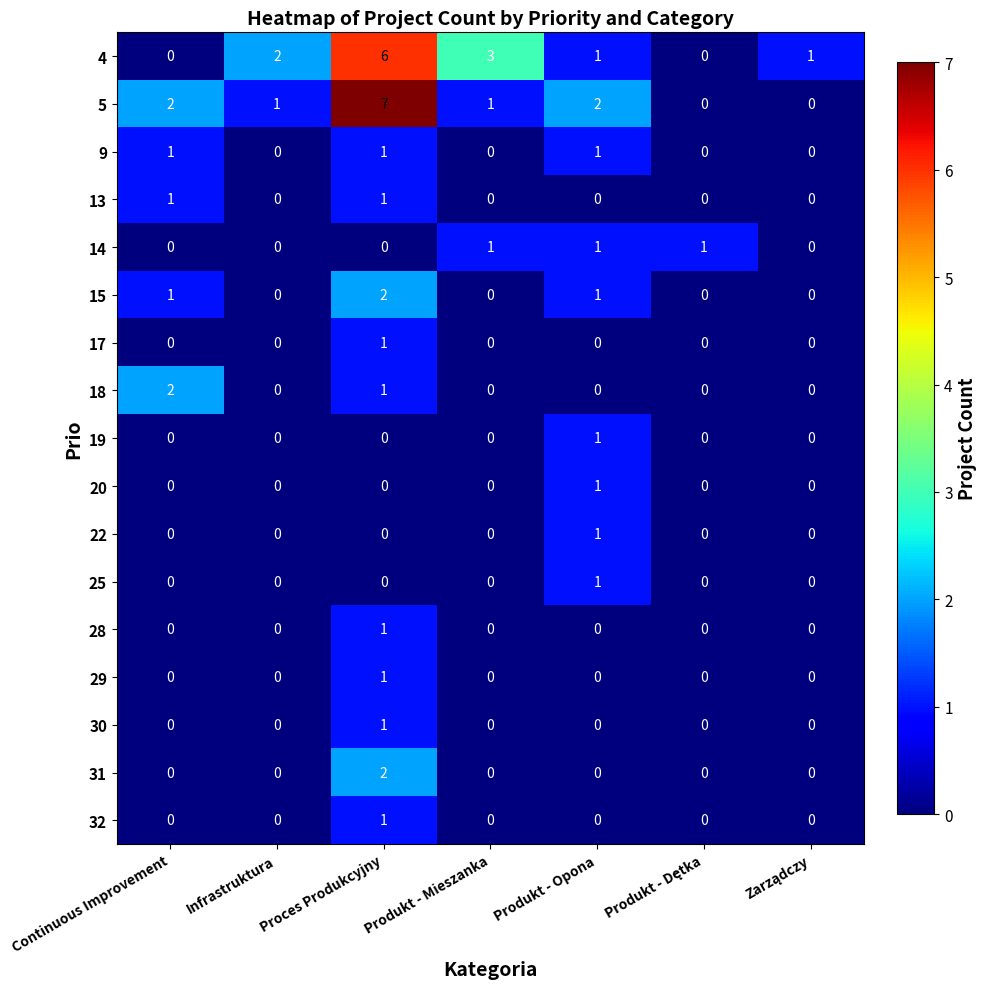

The value of 13 at Proces Produkcyjny is 1. True or false?

True